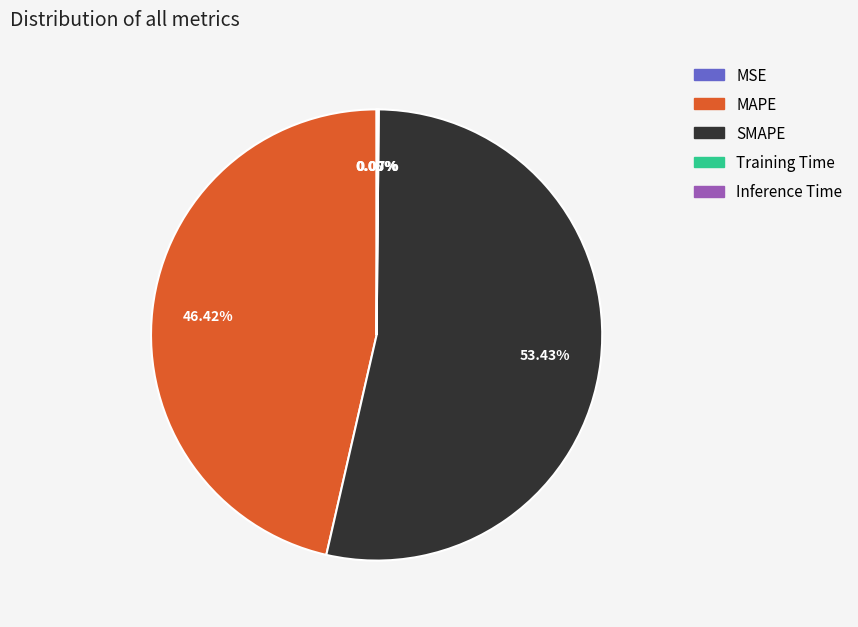

Does SMAPE represent more than half of the total?

Yes